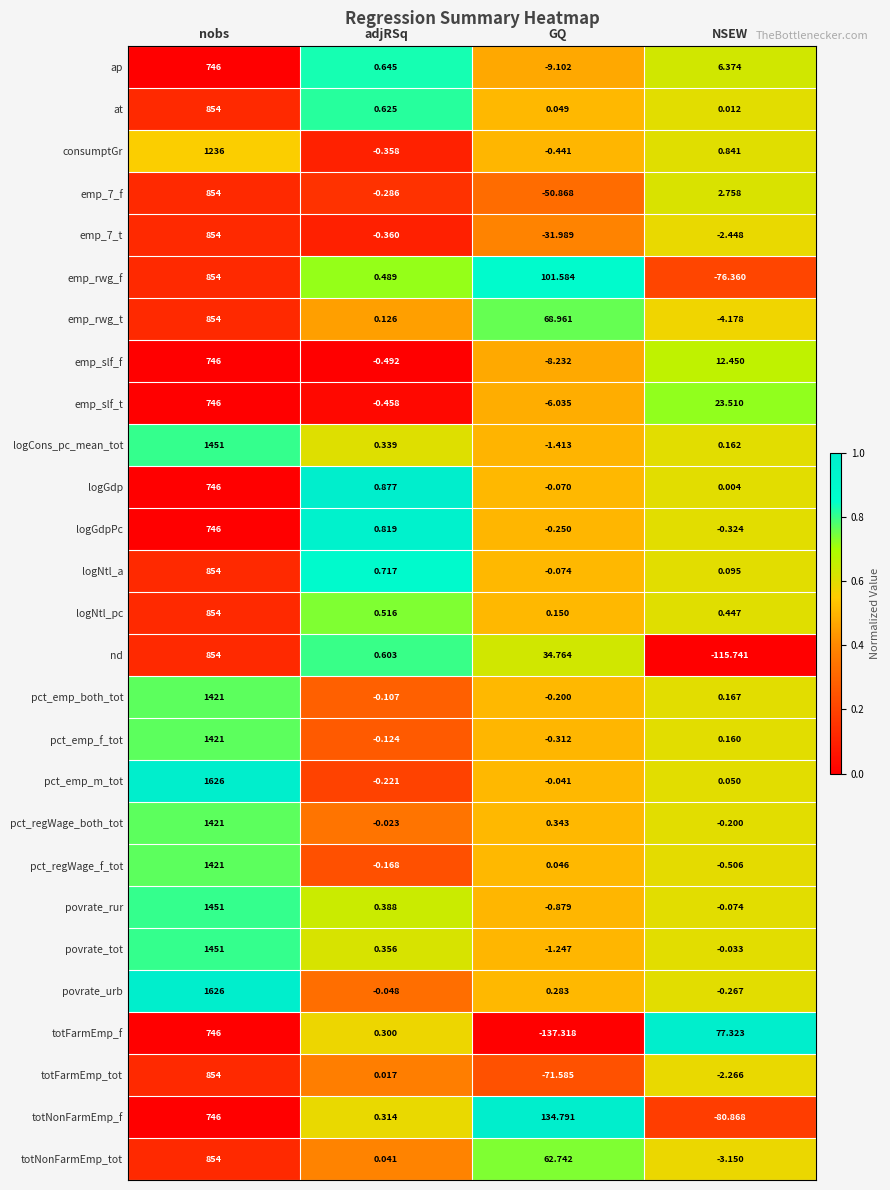

List the labels in order of at value, smallest first.

NSEW, GQ, adjRSq, nobs